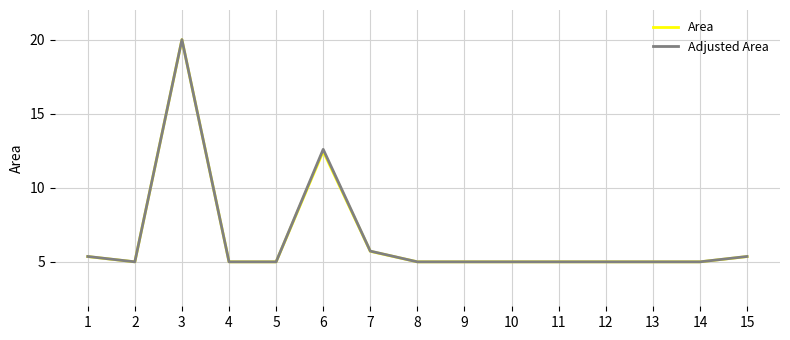

What value does the Adjusted Area series have at 2?

5.0